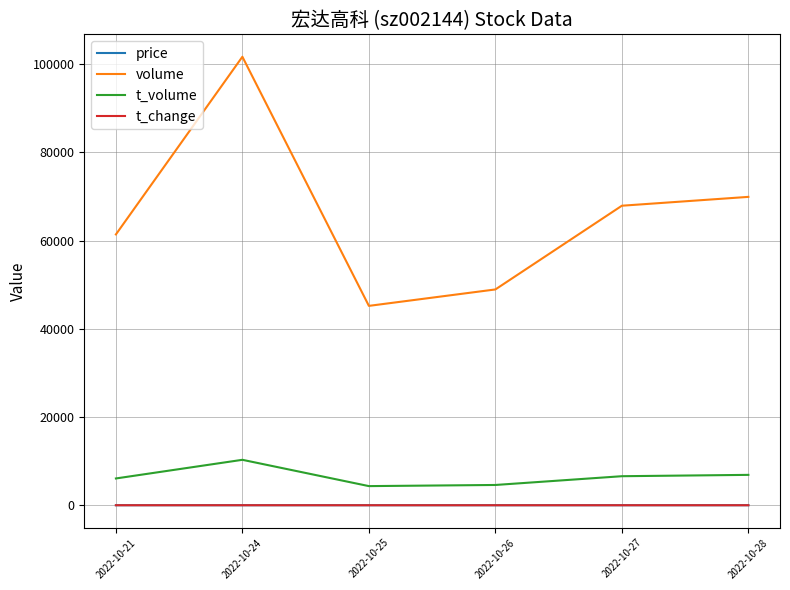

Which series has the largest total across all categories?

volume